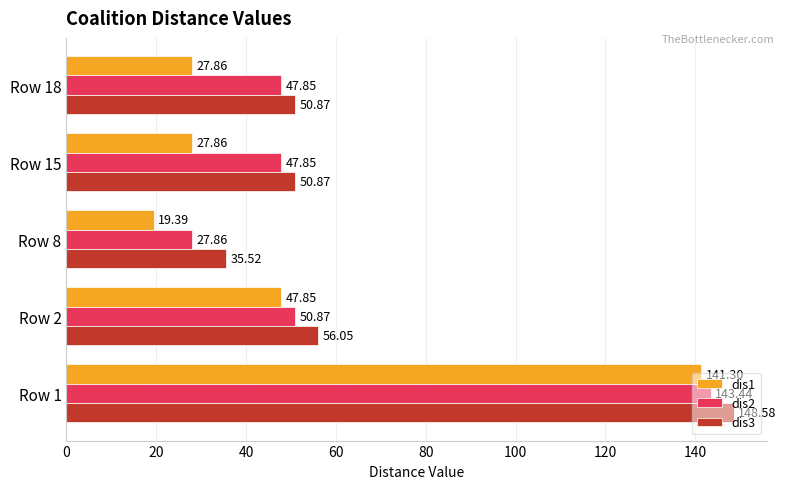

Rank the series by their average value, from lowest to highest.

dis1, dis2, dis3